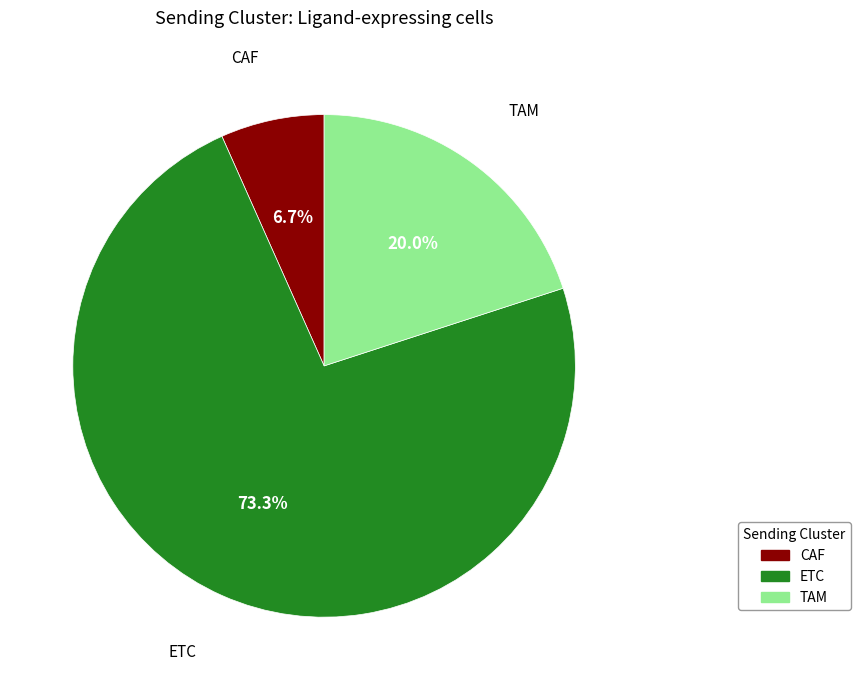

Rank the categories by value from lowest to highest.

CAF, TAM, ETC